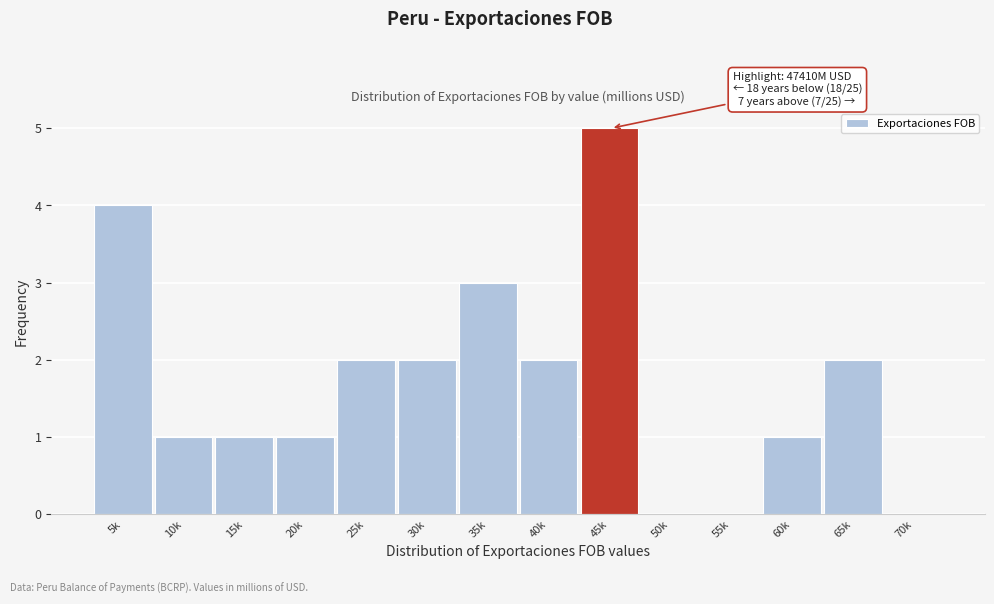

Reading left to right, transcribe all the data shown in this chart.

5k=4	10k=1	15k=1	20k=1	25k=2	30k=2	35k=3	40k=2	45k=5	50k=0	55k=0	60k=1	65k=2	70k=0